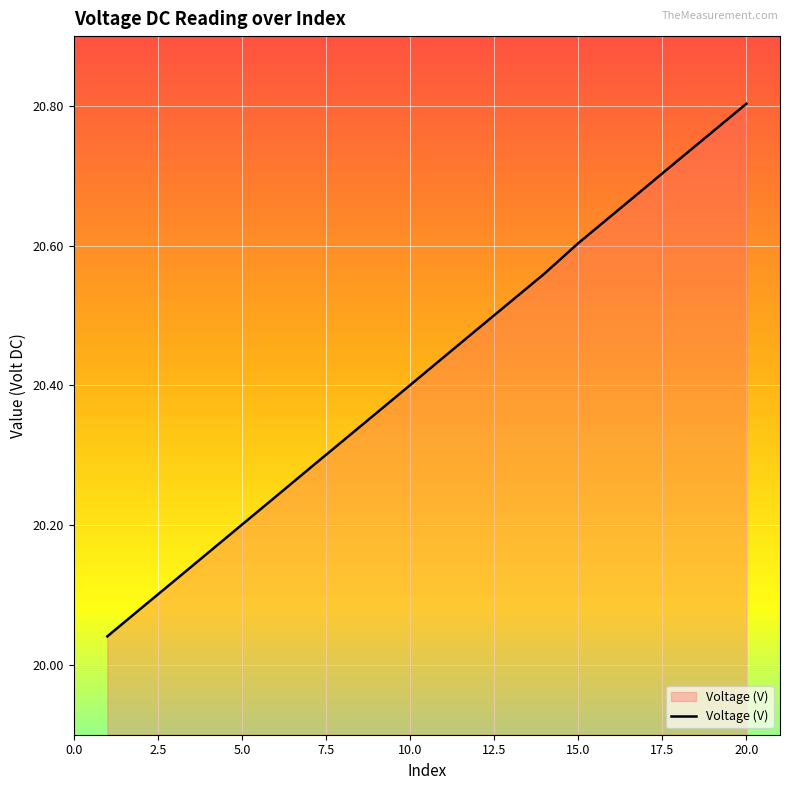

What is the difference between the maximum and minimum values?

0.8